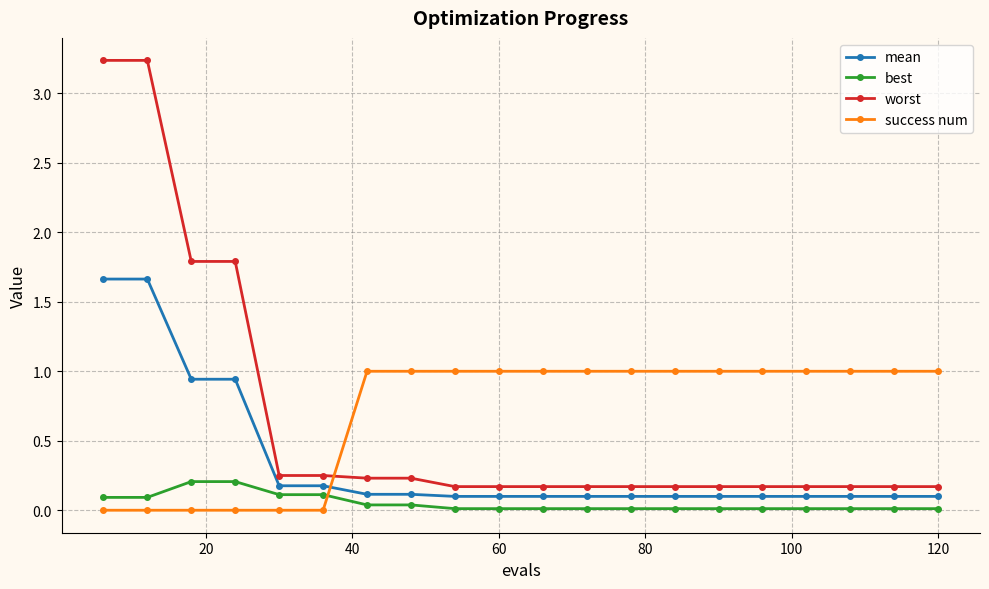

Count the number of data series in this chart.

4